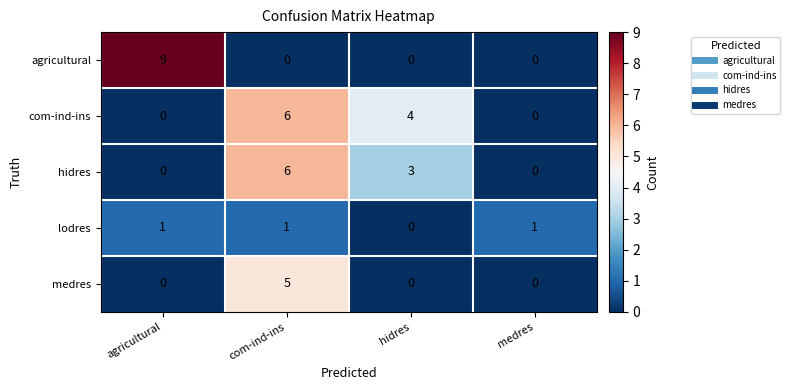

What is the spread (max minus min) of values at hidres?

4